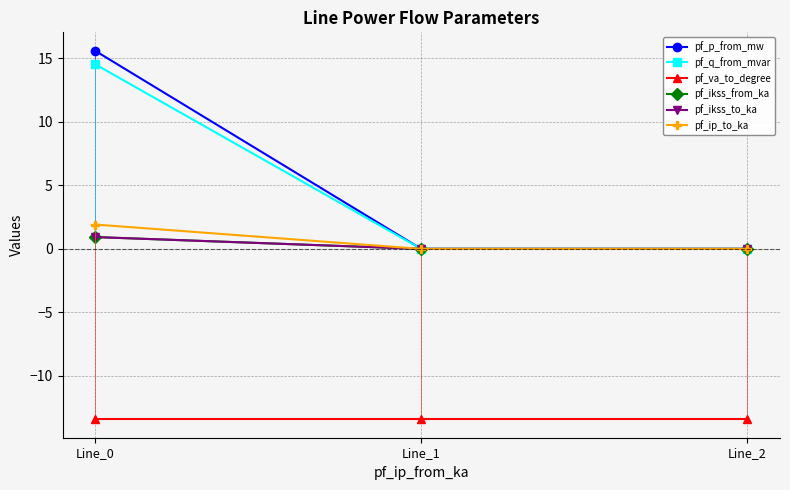

Which series has the largest total across all categories?

pf_p_from_mw